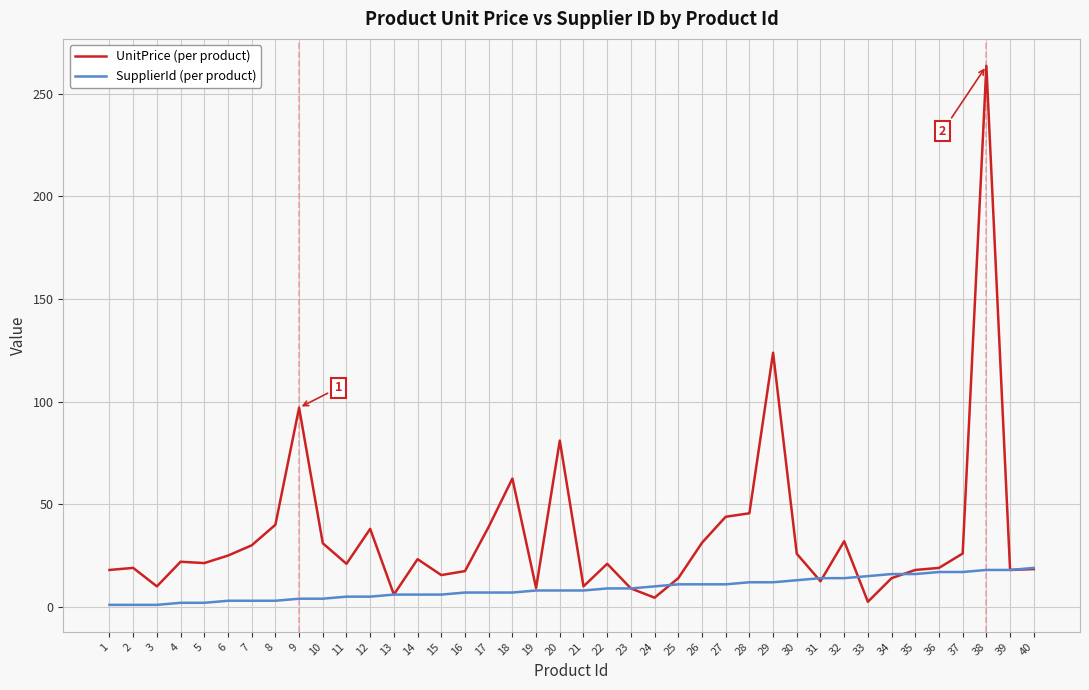

Rank the series at 28 from lowest to highest value.

SupplierId (per product), UnitPrice (per product)